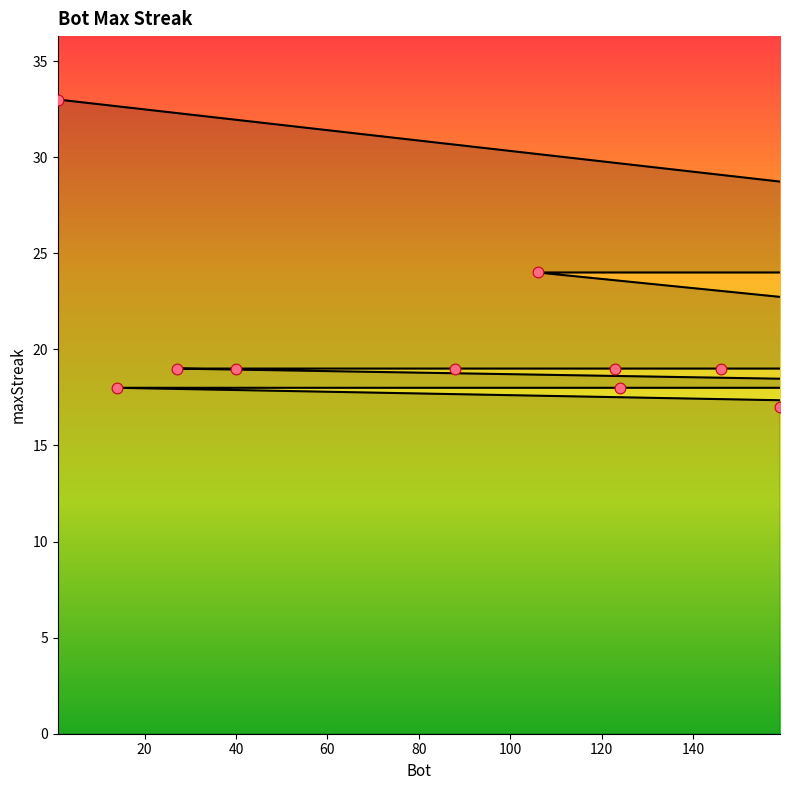

Approximately how many times larger is the value at 277 compared to 1?

0.5